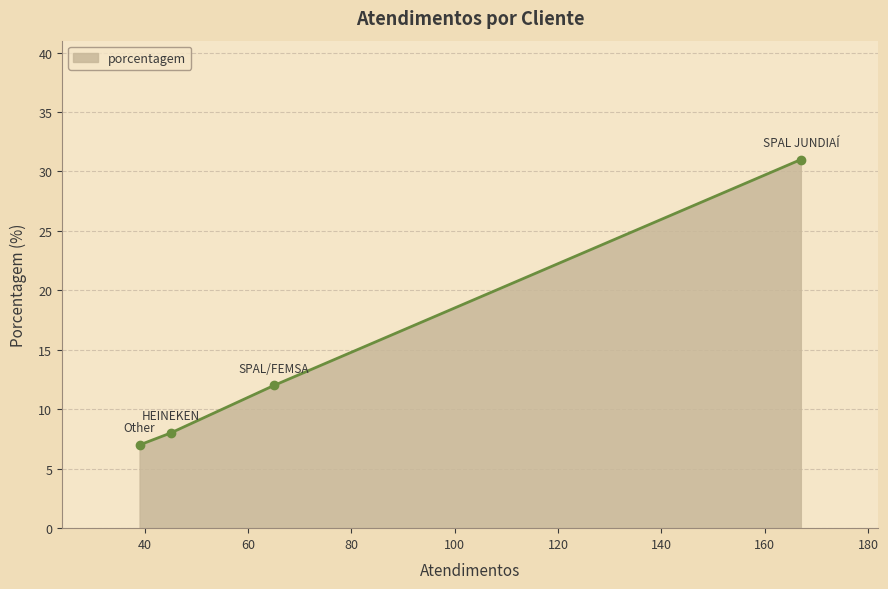

How many categories are shown in the chart?

4